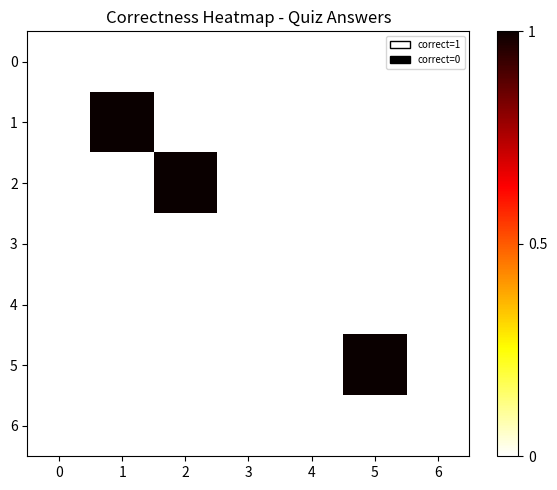

Rank the series at 4 from lowest to highest value.

0, 1, 2, 3, 4, 5, 6